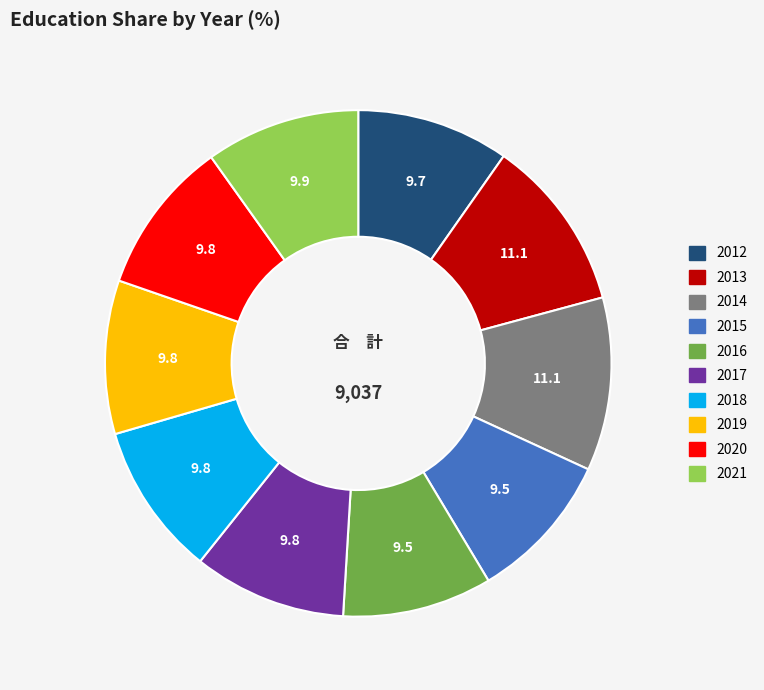

Is 2020 the majority of the pie?

No